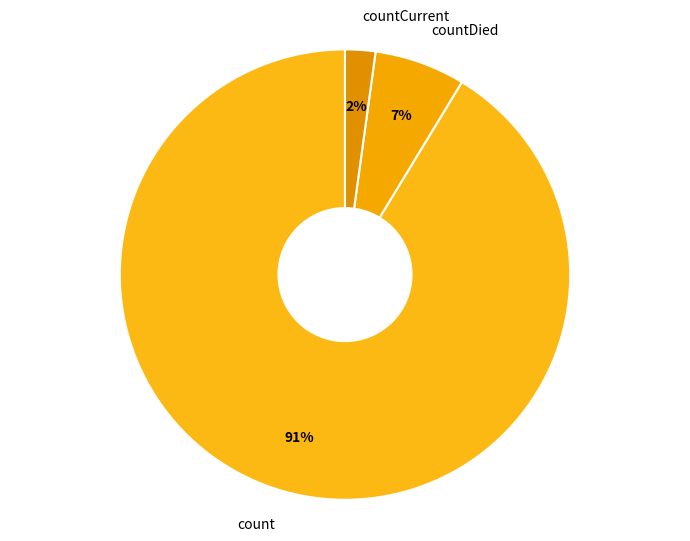

To the nearest percent, what portion does count represent?

91%